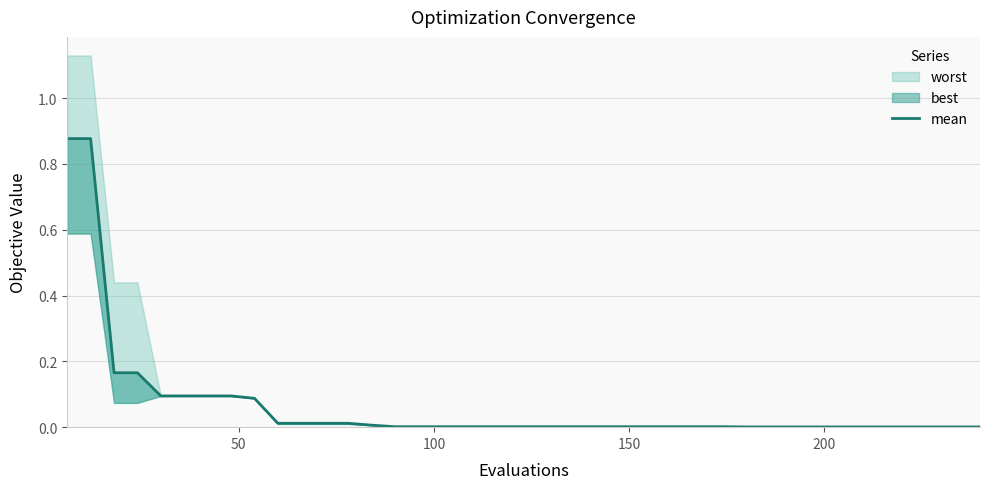

Does the chart display data point markers on the line(s)?

No